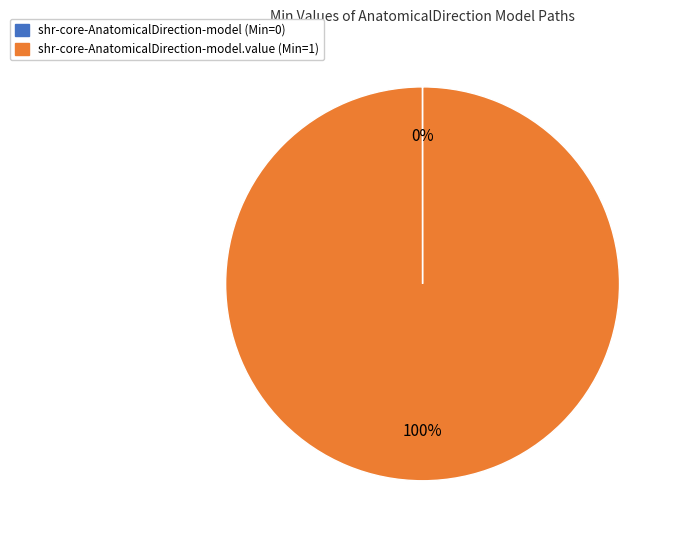

To the nearest percent, what is the difference between the largest and smallest slice percentages?

100%